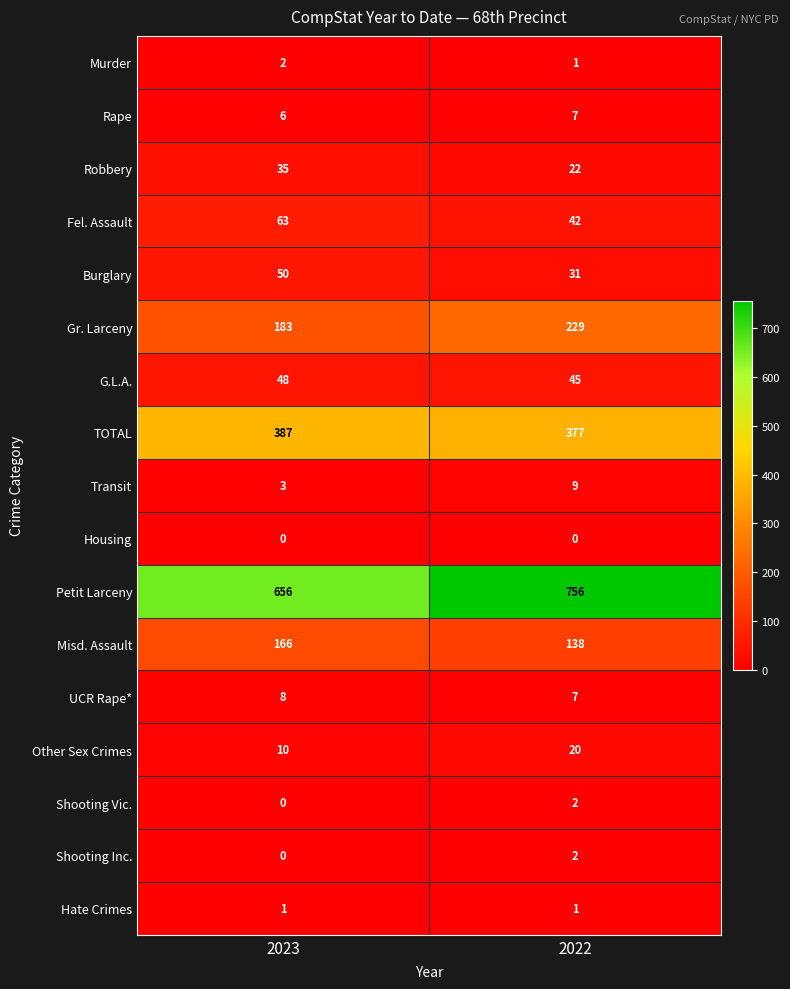

Read the Misd. Assault value at 2023, to the nearest 10.

170